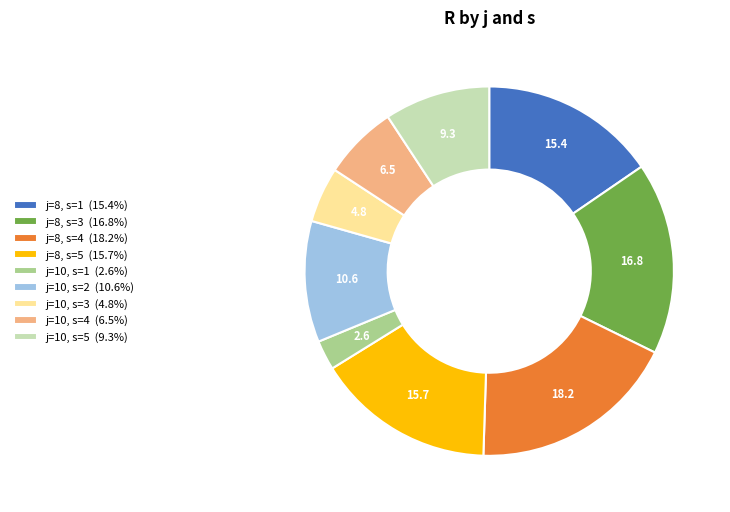

Is there any slice that represents more than half of the pie?

No